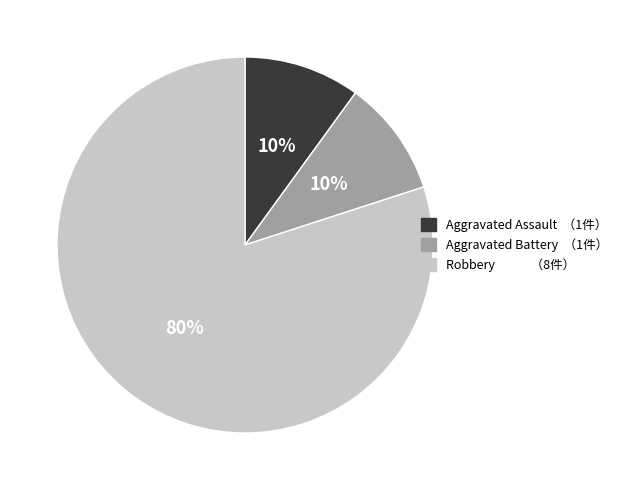

Which has a higher value, Robbery or Aggravated Assault?

Robbery